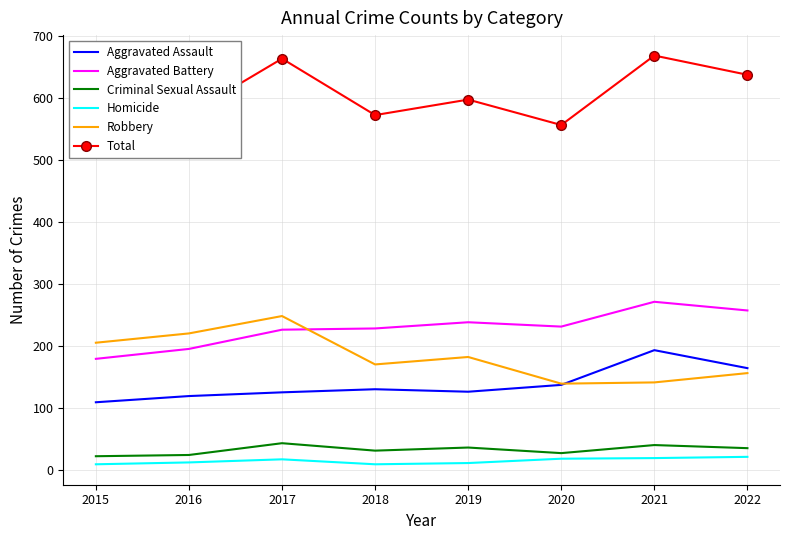

What is the minimum value for Aggravated Assault?

110